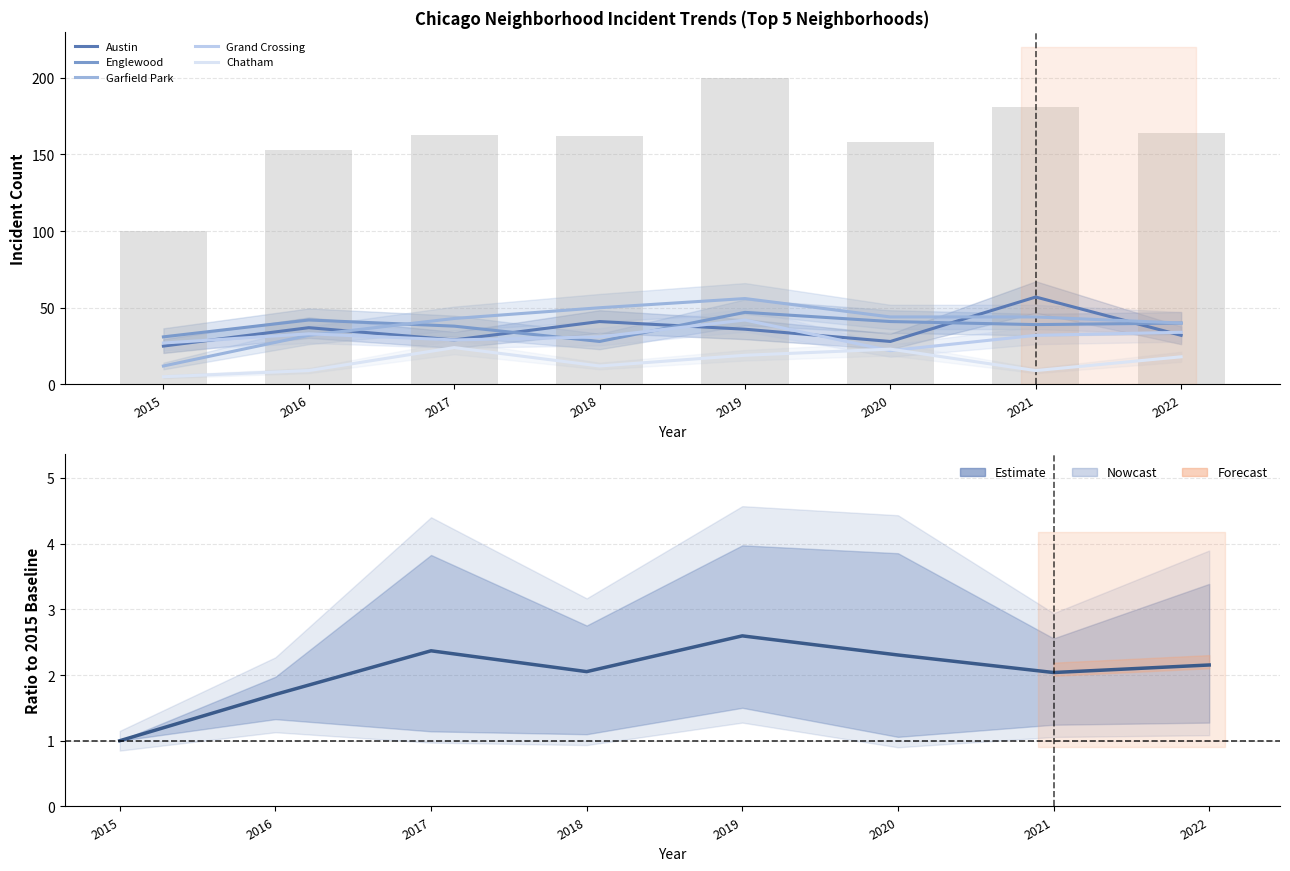

True or false: Austin has a value of 10.2 at 2017.

False